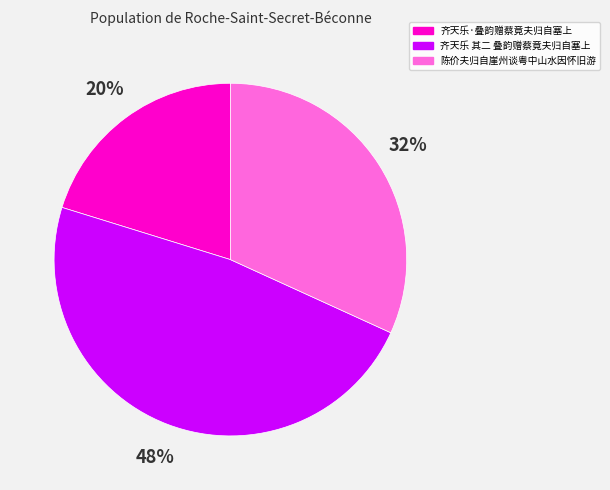

Is the sum of 齐天乐·叠韵赠蔡竟夫归自塞上 and 齐天乐 其二 叠韵赠蔡竟夫归自塞上 greater than half?

Yes